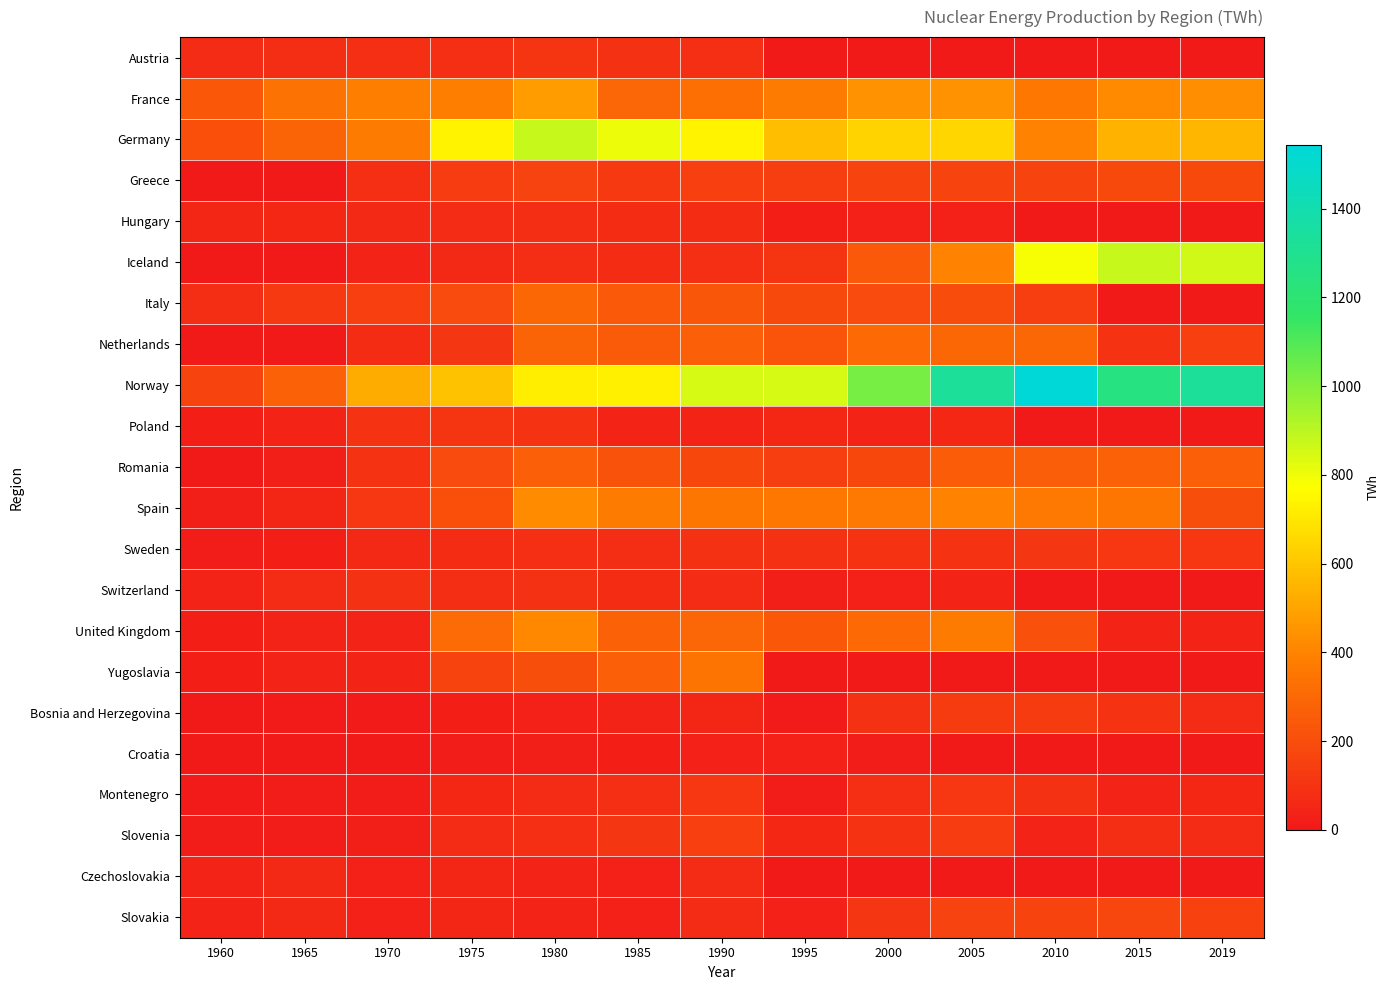

Which label corresponds to the largest value in the chart?

2010